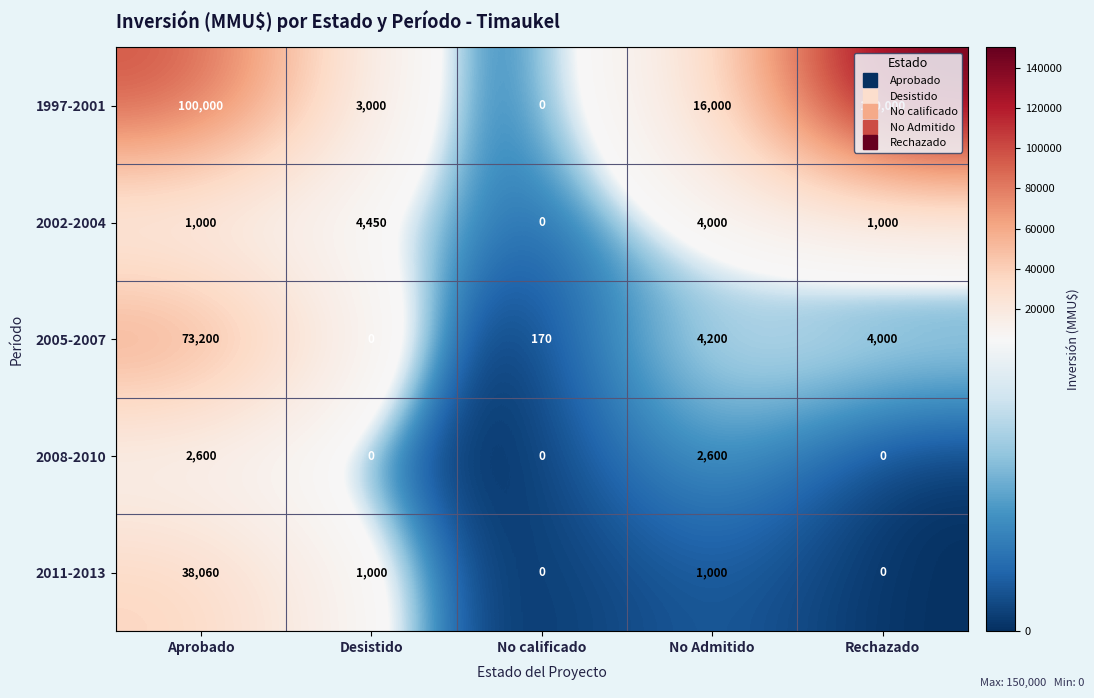

Which series has the largest total across all categories?

1997-2001